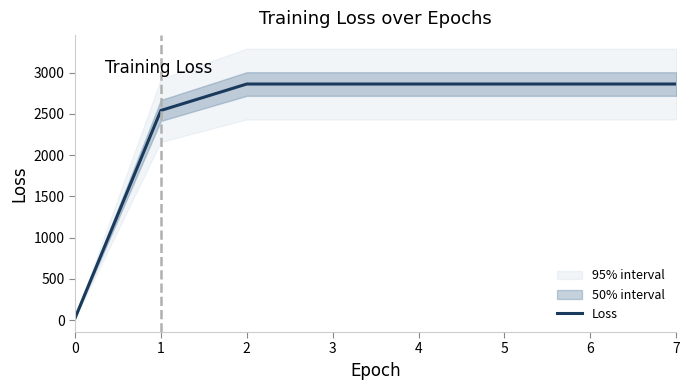

What is the value of the 2nd point from the left?

2542.3